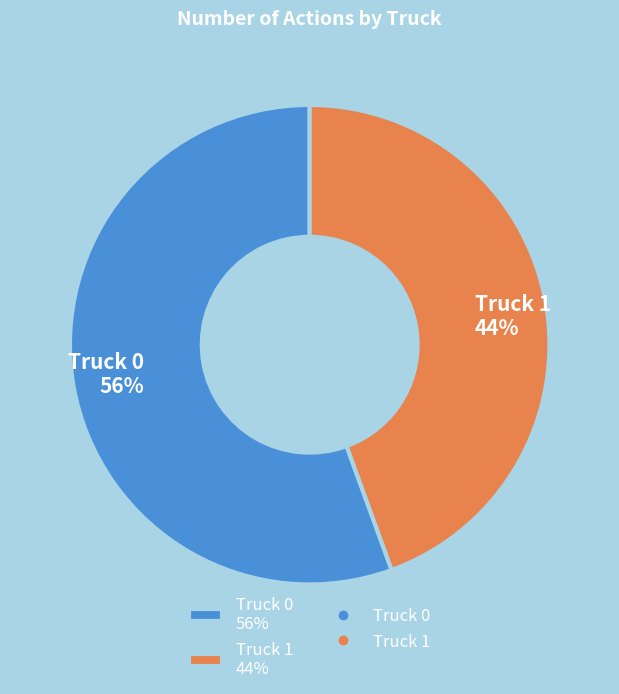

What is the majority slice?

Truck 0